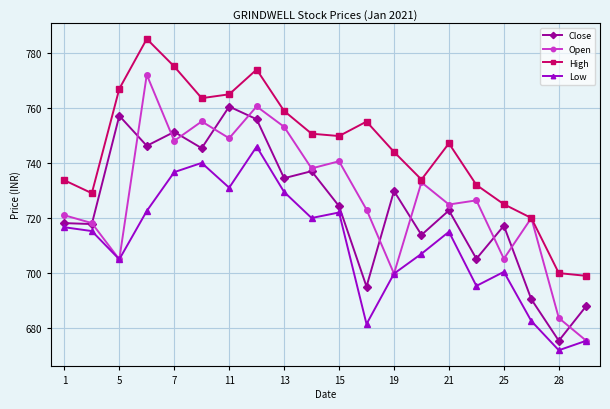

Which series has the largest range (max minus min)?

Open